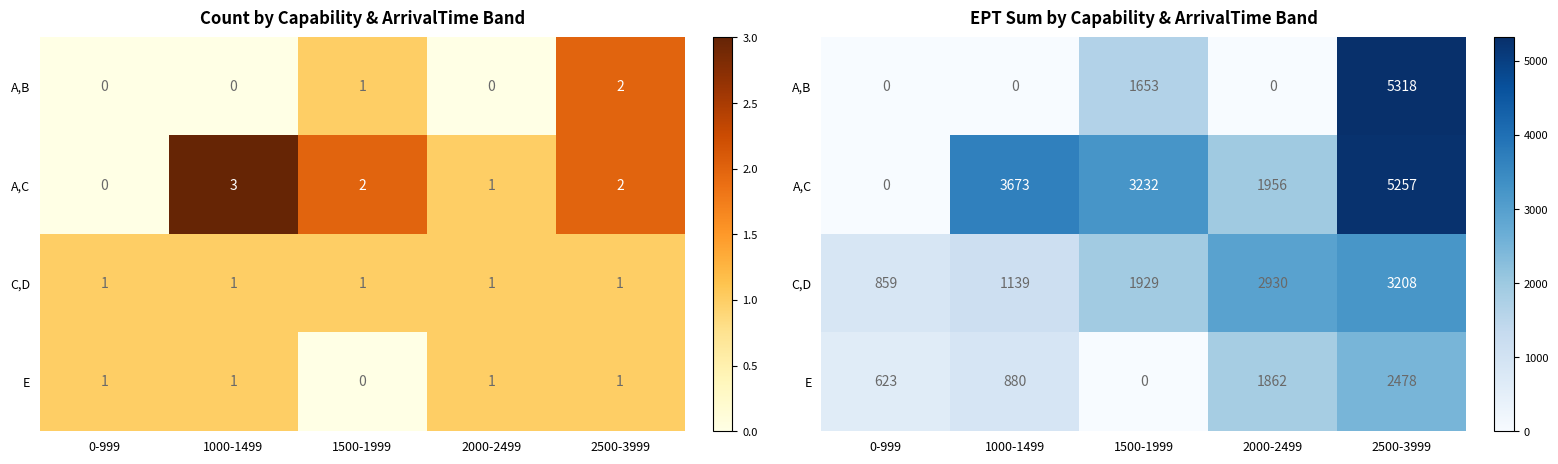

Rank the series at 2000-2499 from highest to lowest value.

C,D, A,C, E, A,B